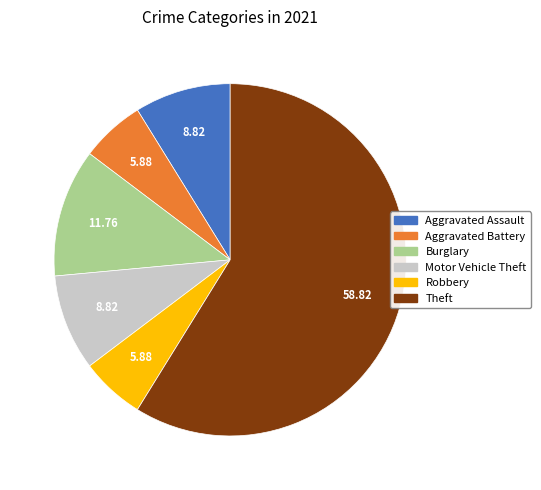

Is the sum of Burglary and Aggravated Battery greater than half?

No